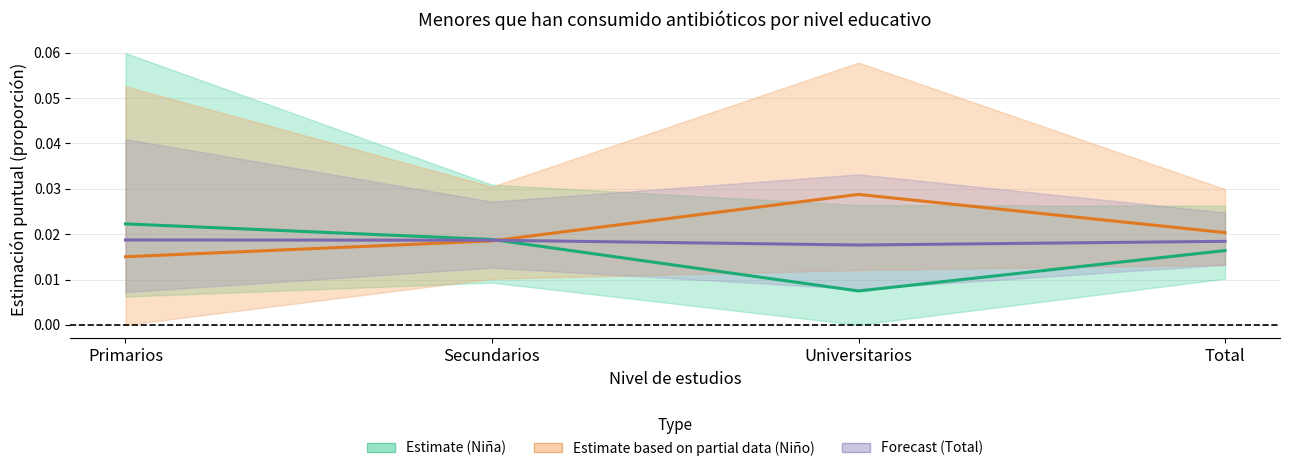

The Forecast (Total) series shows 0.0 at Primarios. True or false?

True